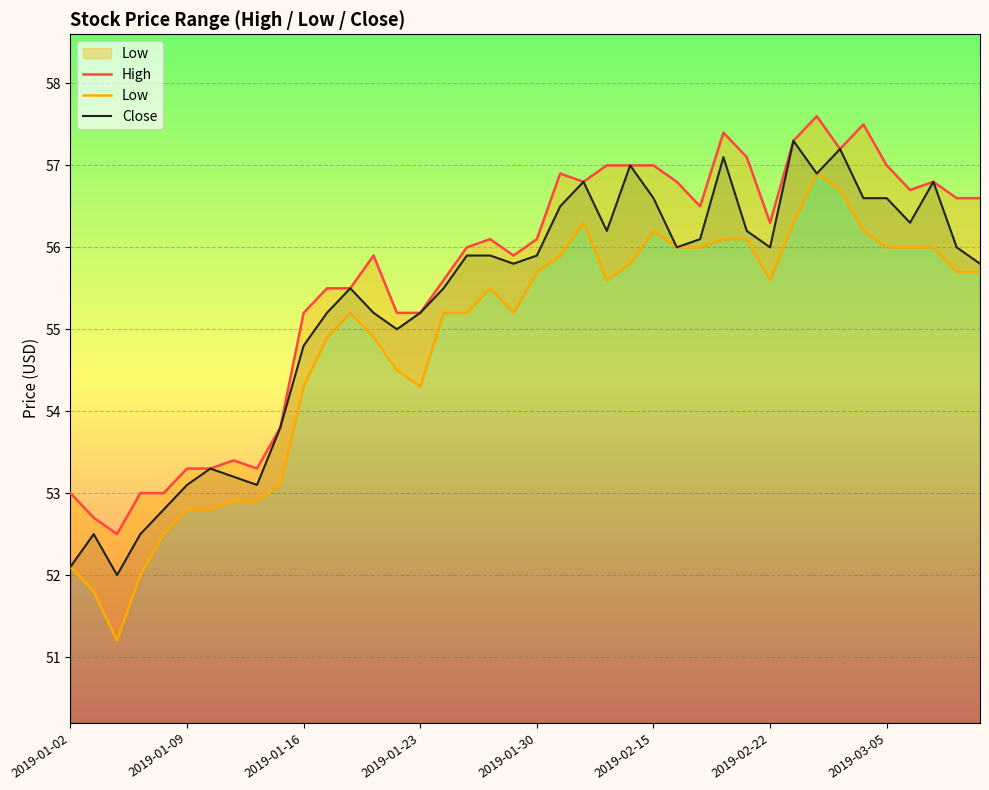

What are all the series names shown in the legend?

High, Low, Close